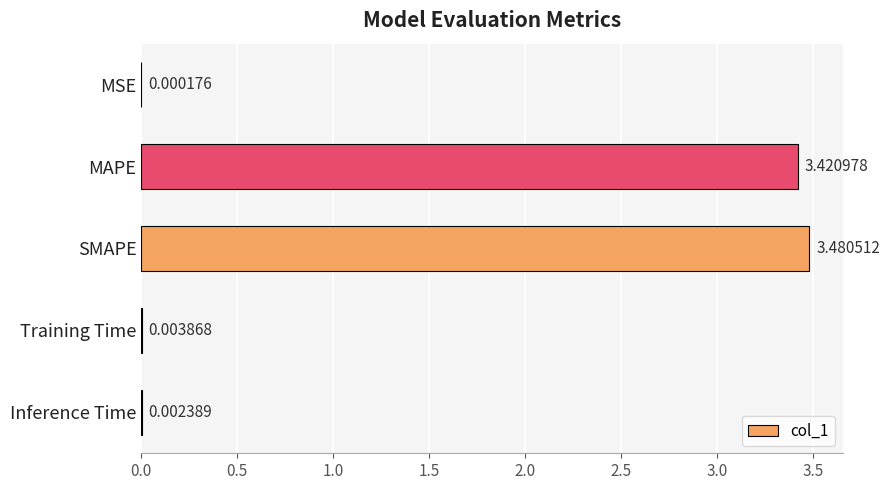

Which label corresponds to the largest value in the chart?

SMAPE